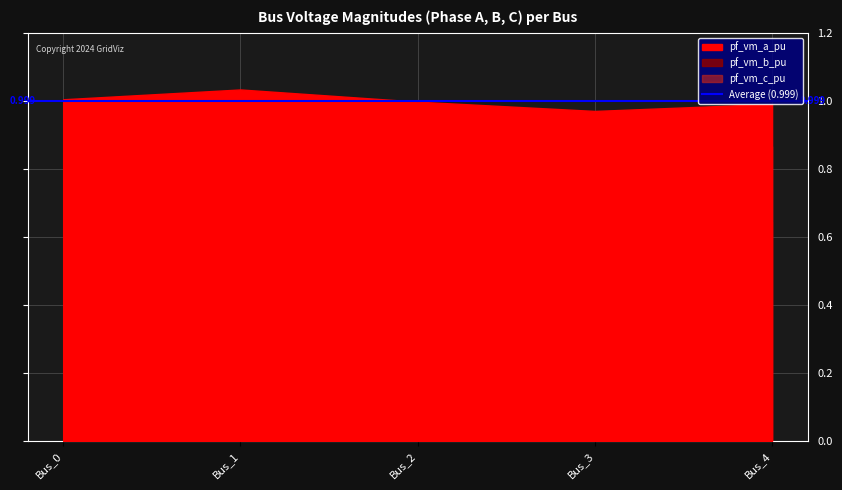

Reading left to right, transcribe all the data shown in this chart.

pf_vm_a_pu: 1.0	1.0	1.0	1.0	1.0
pf_vm_b_pu: 1.0	0.8	0.7	0.6	0.6
pf_vm_c_pu: 1.0	0.9	0.9	0.9	0.9